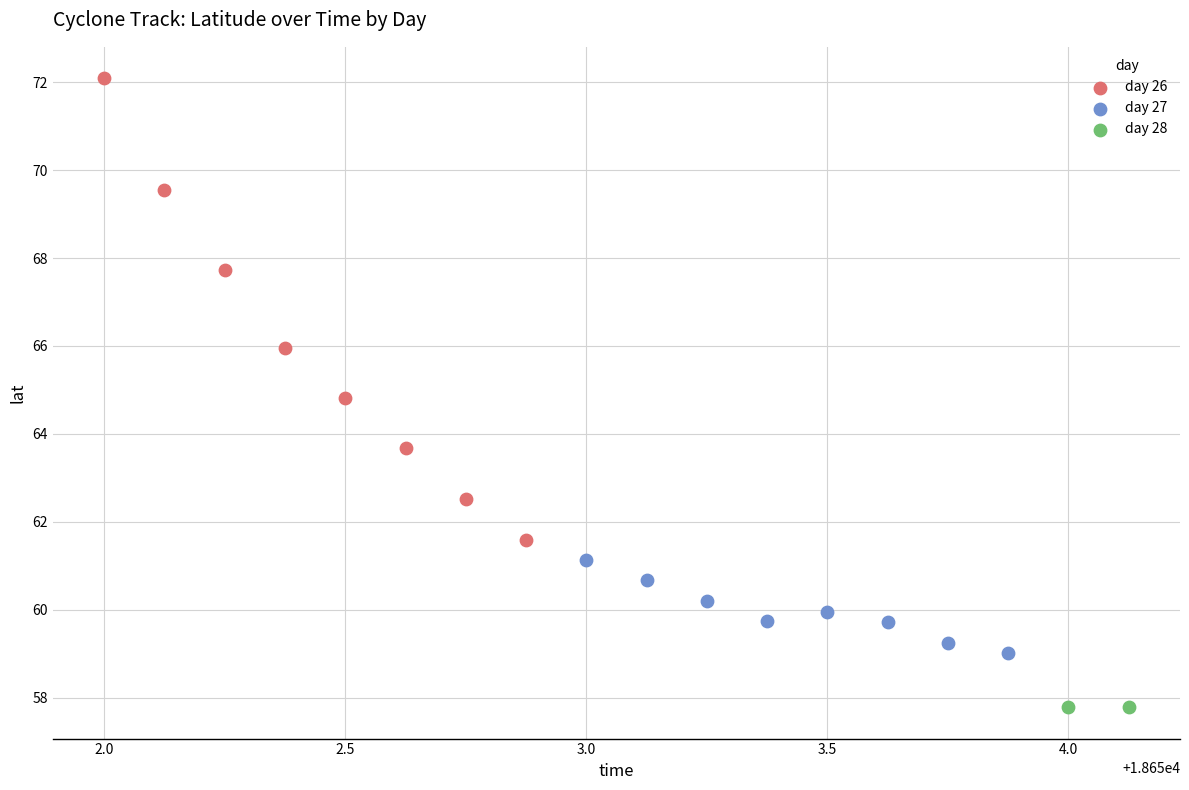

What are all the series names shown in the legend?

day 26, day 27, day 28